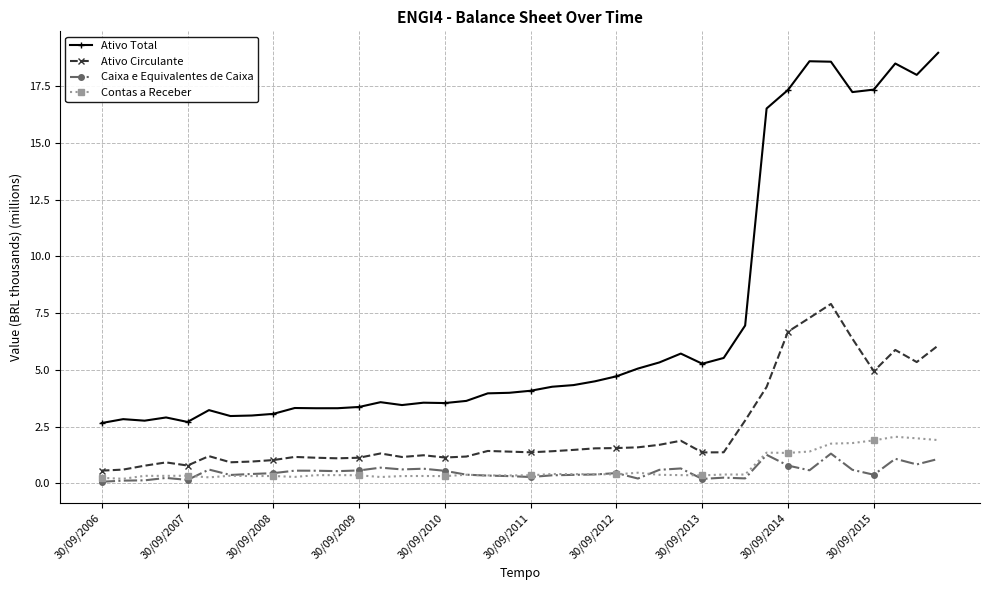

What is the sum of all Caixa e Equivalentes de Caixa values?

20.2